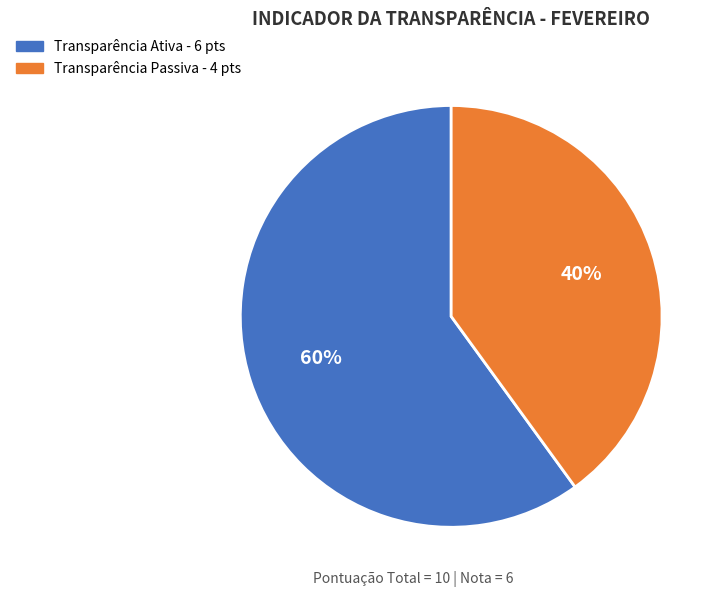

What is the ratio of the value at Transparência Passiva to the value at Transparência Ativa?

0.7